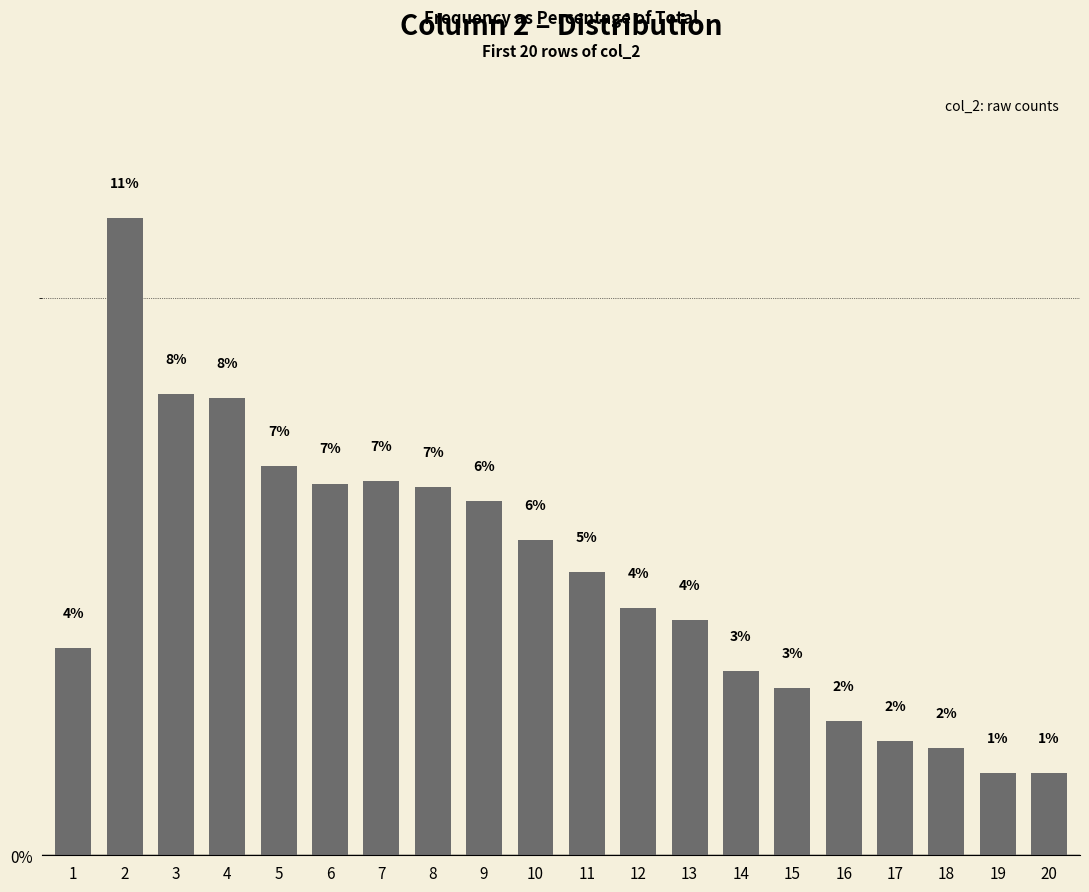

What is the difference between the maximum and minimum values?

10.0